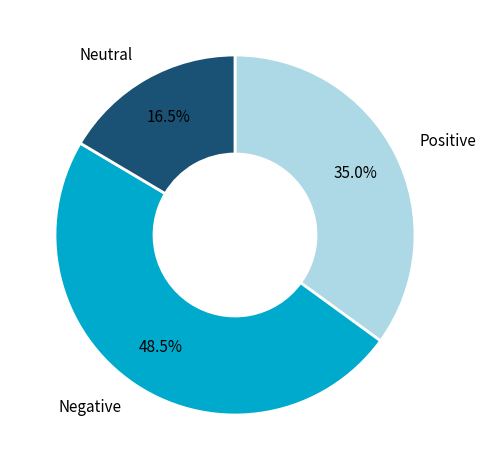

What is the total percentage of Positive and Neutral?

51.5%